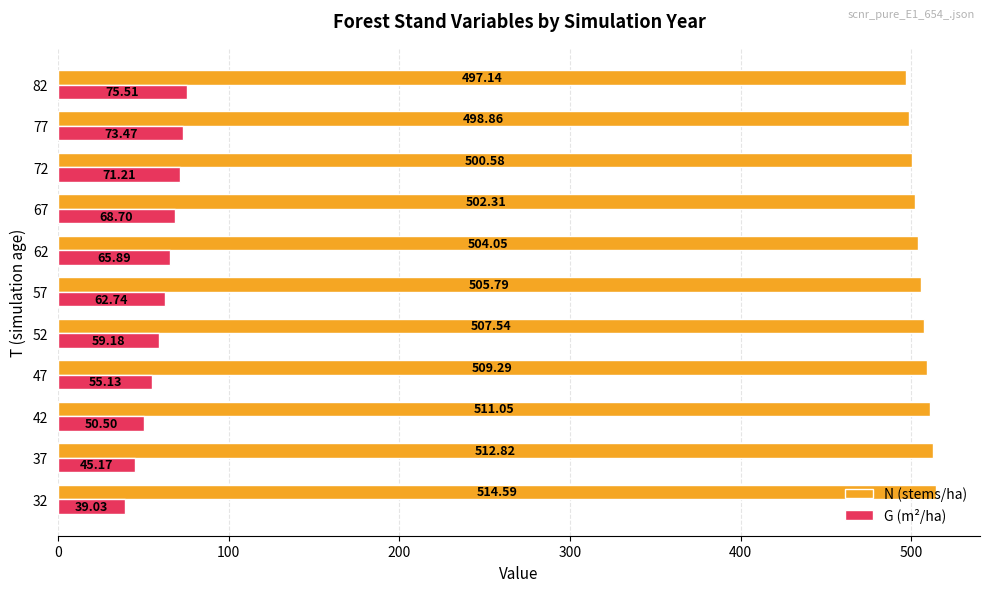

Rank the categories by N (stems/ha) value from highest to lowest.

32, 37, 42, 47, 52, 57, 62, 67, 72, 77, 82